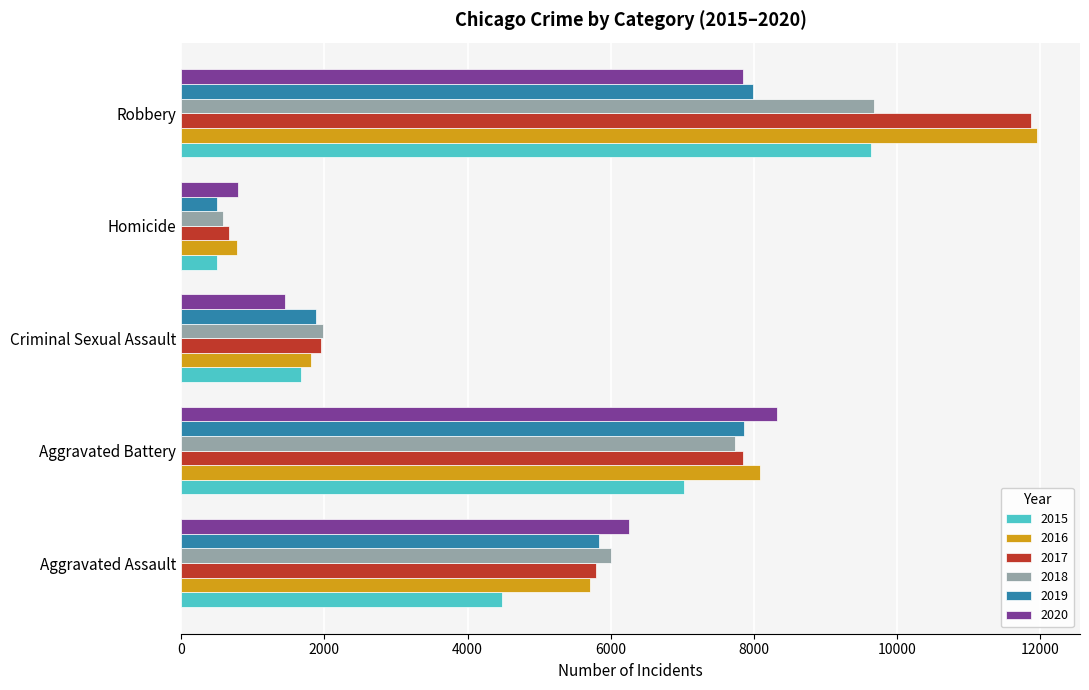

List the labels in order of 2016 value, smallest first.

Homicide, Criminal Sexual Assault, Aggravated Assault, Aggravated Battery, Robbery